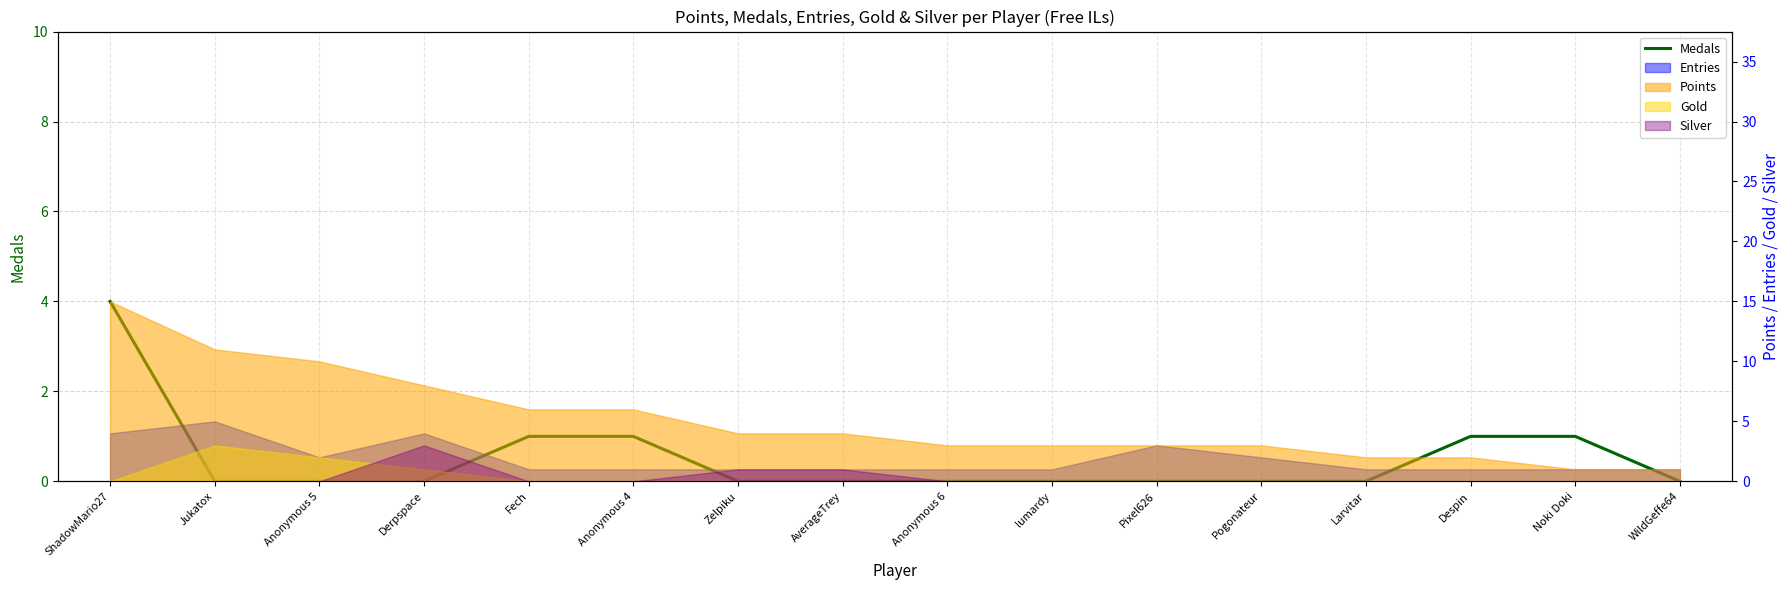

What is the difference between the values at Anonymous 5 and Fech?

1